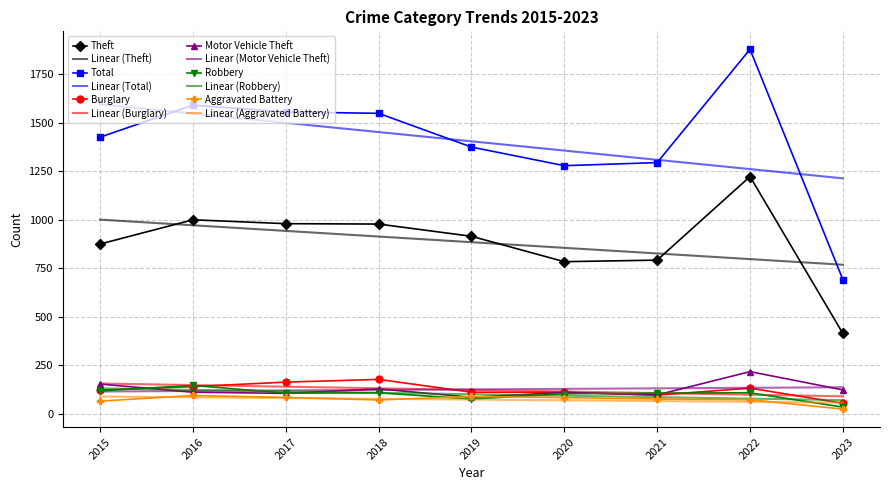

The value of Motor Vehicle Theft at 2019 is 84.0. True or false?

True